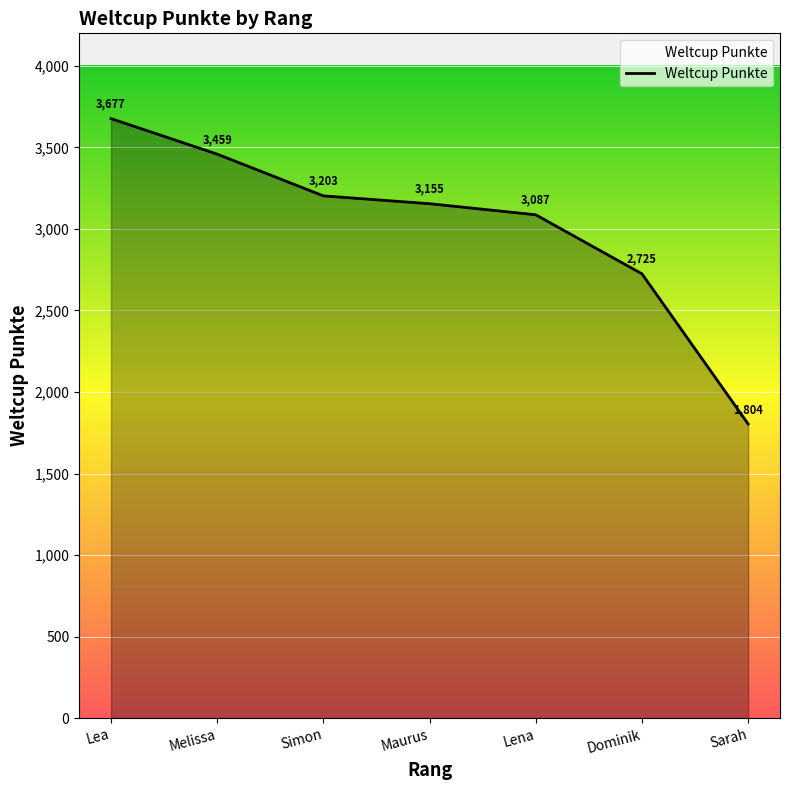

How many distinct data groups are displayed?

1